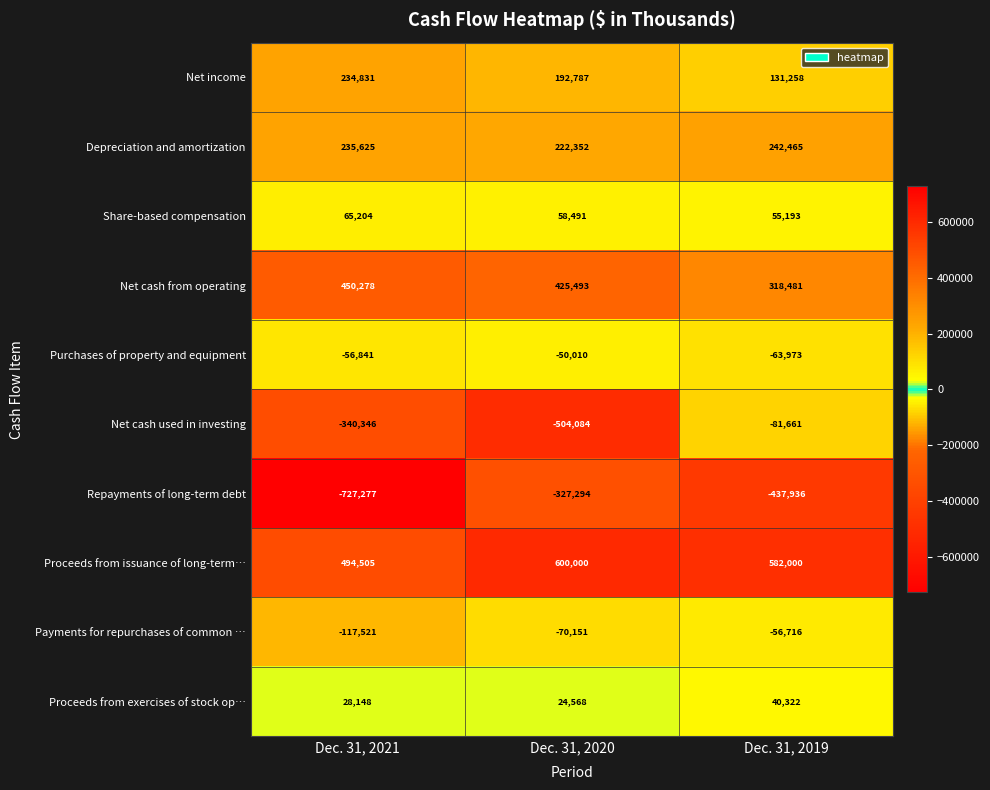

At Dec. 31, 2021, list the series in order from largest to smallest.

Proceeds from issuance of long-term…, Net cash from operating, Depreciation and amortization, Net income, Share-based compensation, Proceeds from exercises of stock op…, Purchases of property and equipment, Payments for repurchases of common …, Net cash used in investing, Repayments of long-term debt